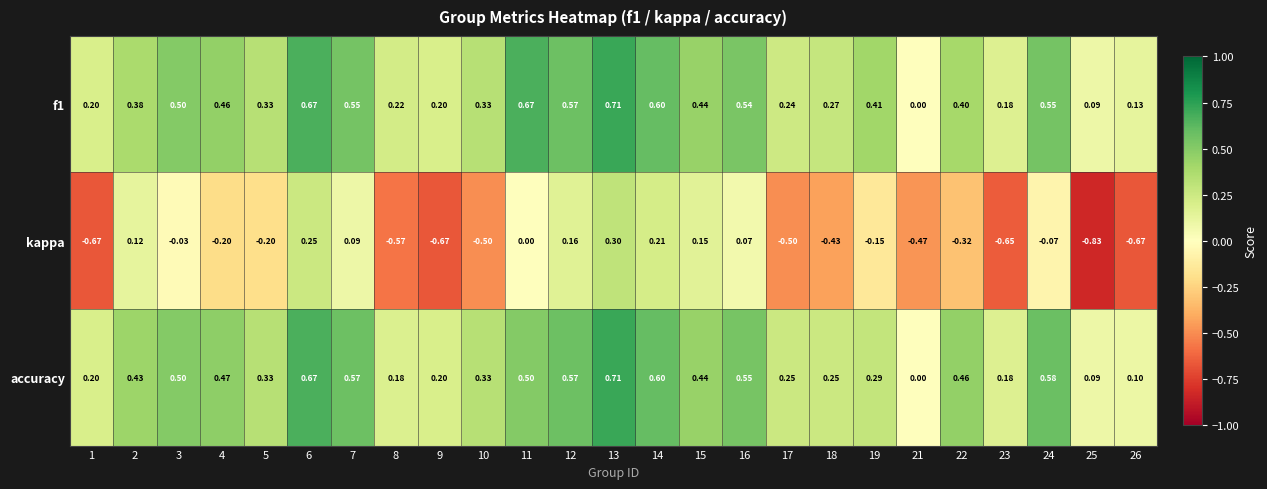

Is the value of f1 at 1 greater than the value of accuracy at 22?

No